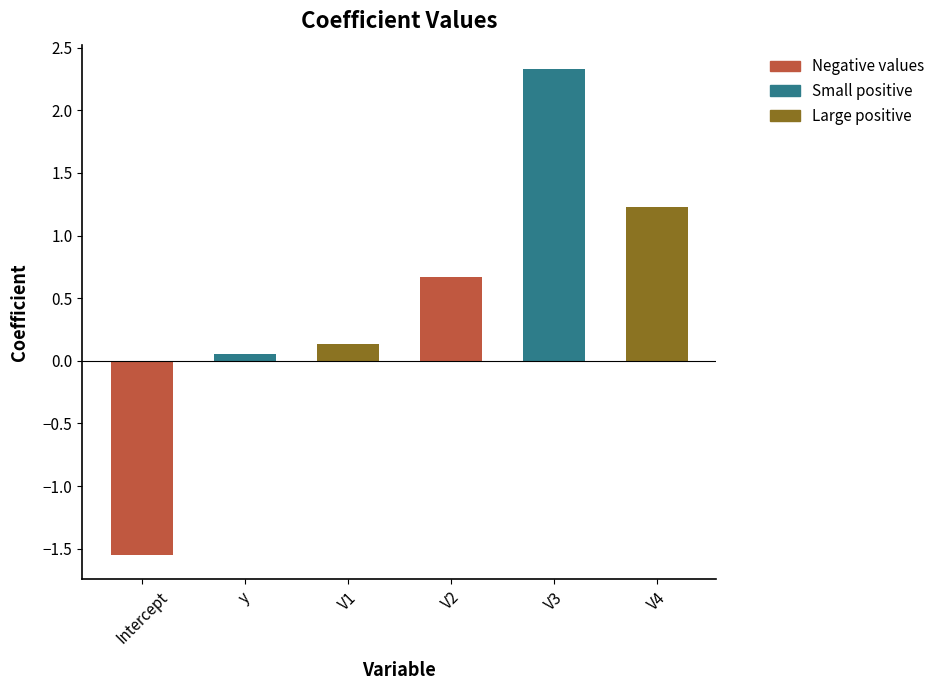

Does the chart contain any negative values?

Yes